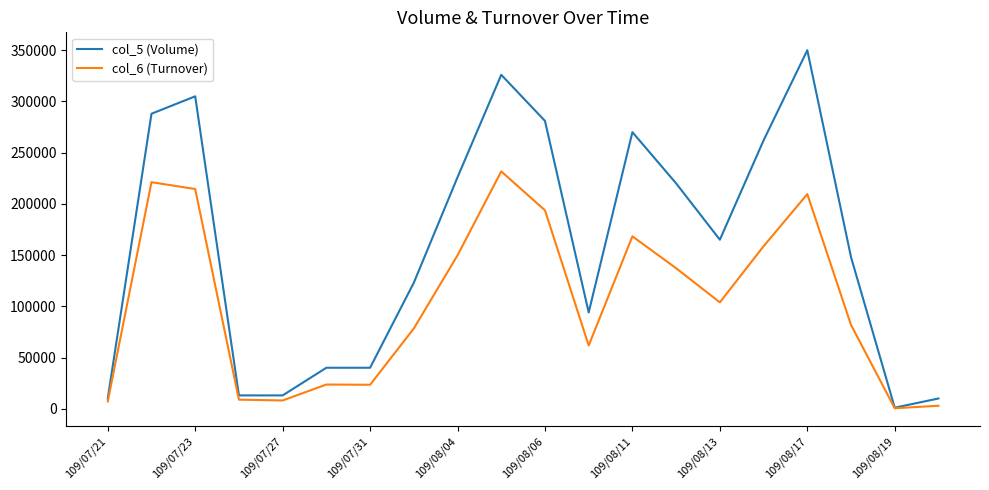

Which series has the largest total across all categories?

col_5 (Volume)